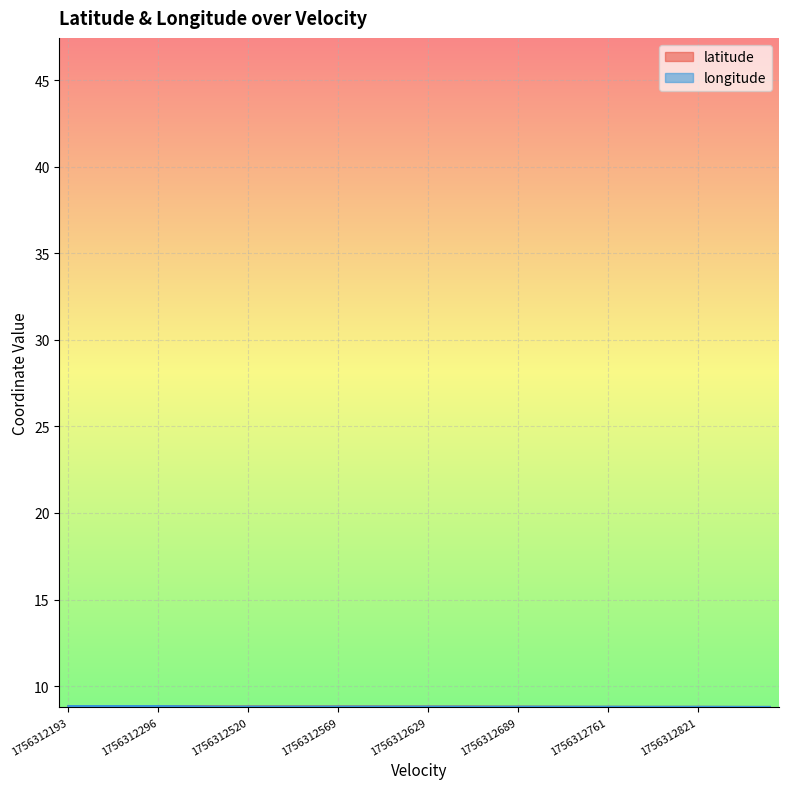

Which has a higher value, 28 or 14?

14